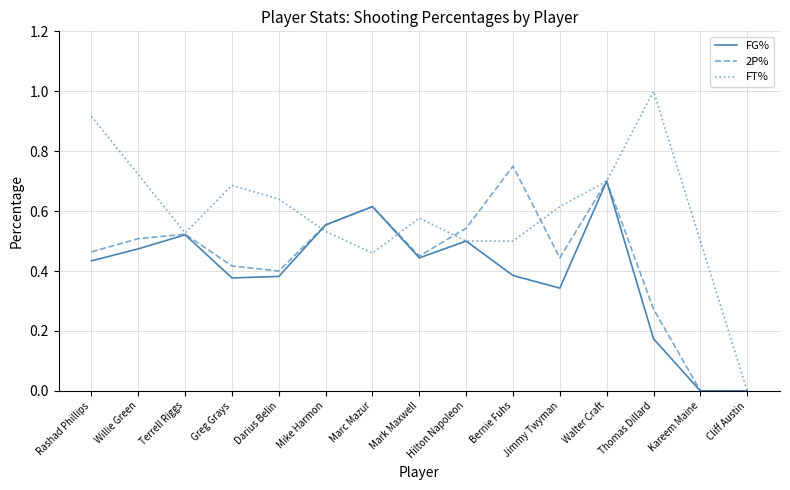

What is the total value across all series at Mark Maxwell?

1.5